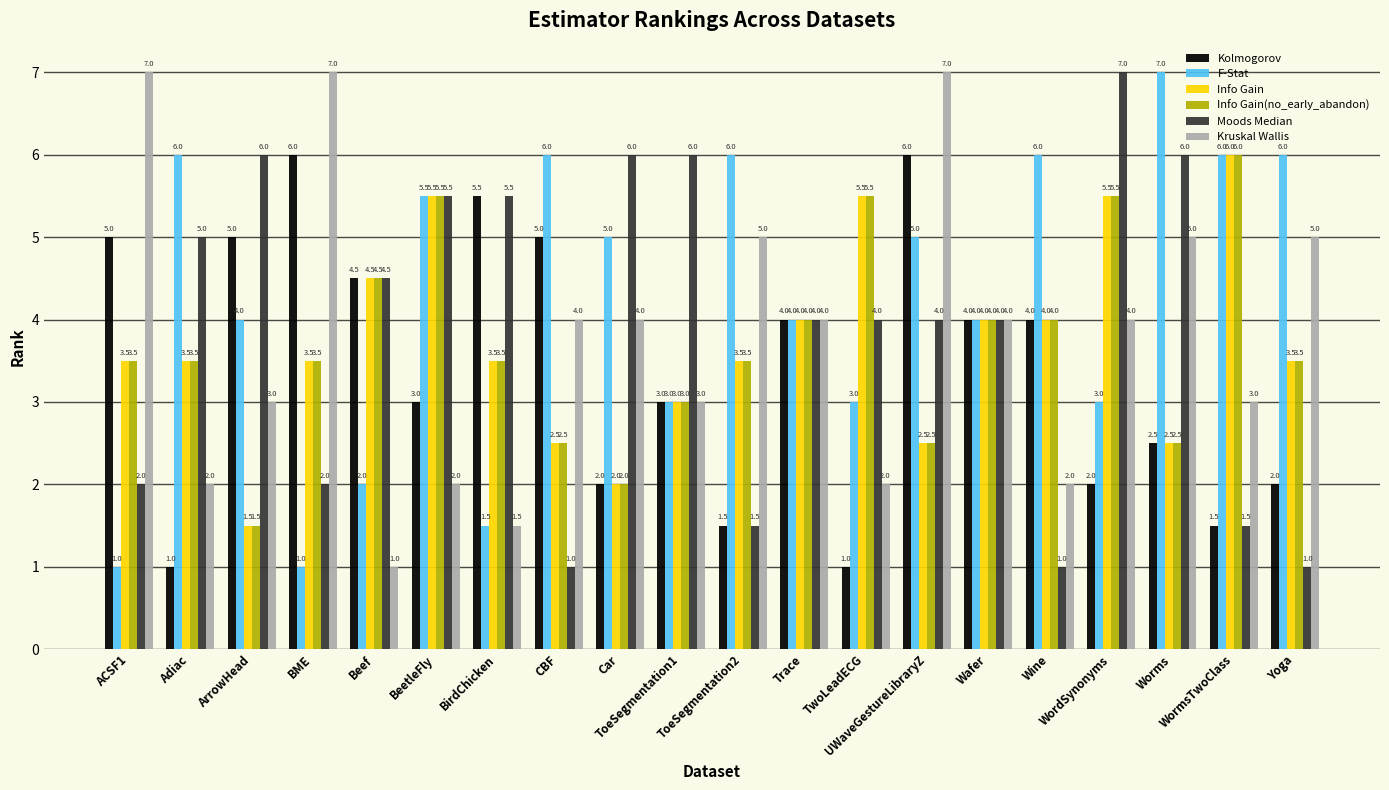

What is the sum of the Info Gain(no_early_abandon) values at WordSynonyms and TwoLeadECG?

11.0